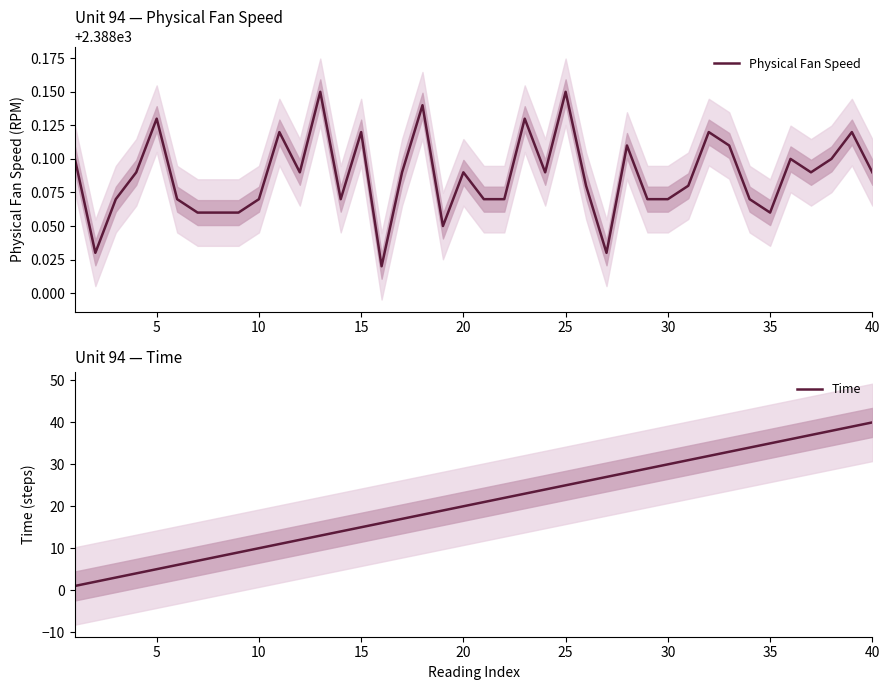

The value of Physical Fan Speed at 35 is 616.7. True or false?

False